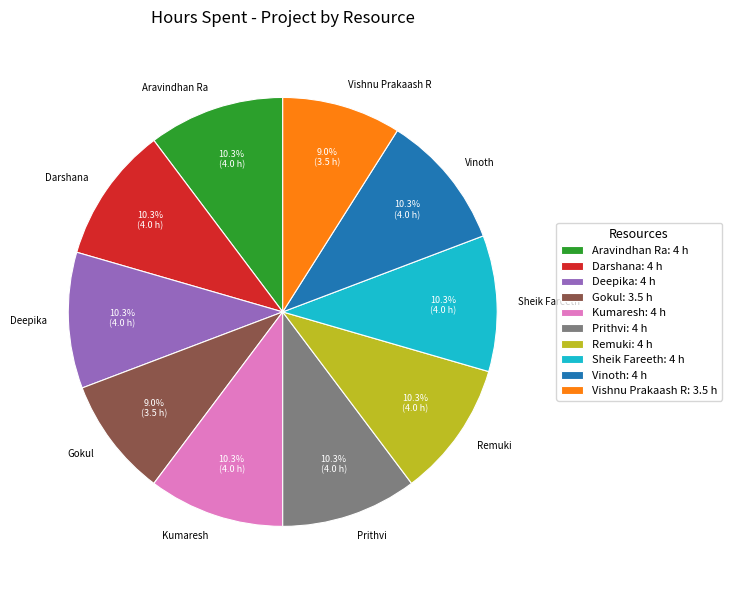

To the nearest percent, what is the average slice percentage?

10%